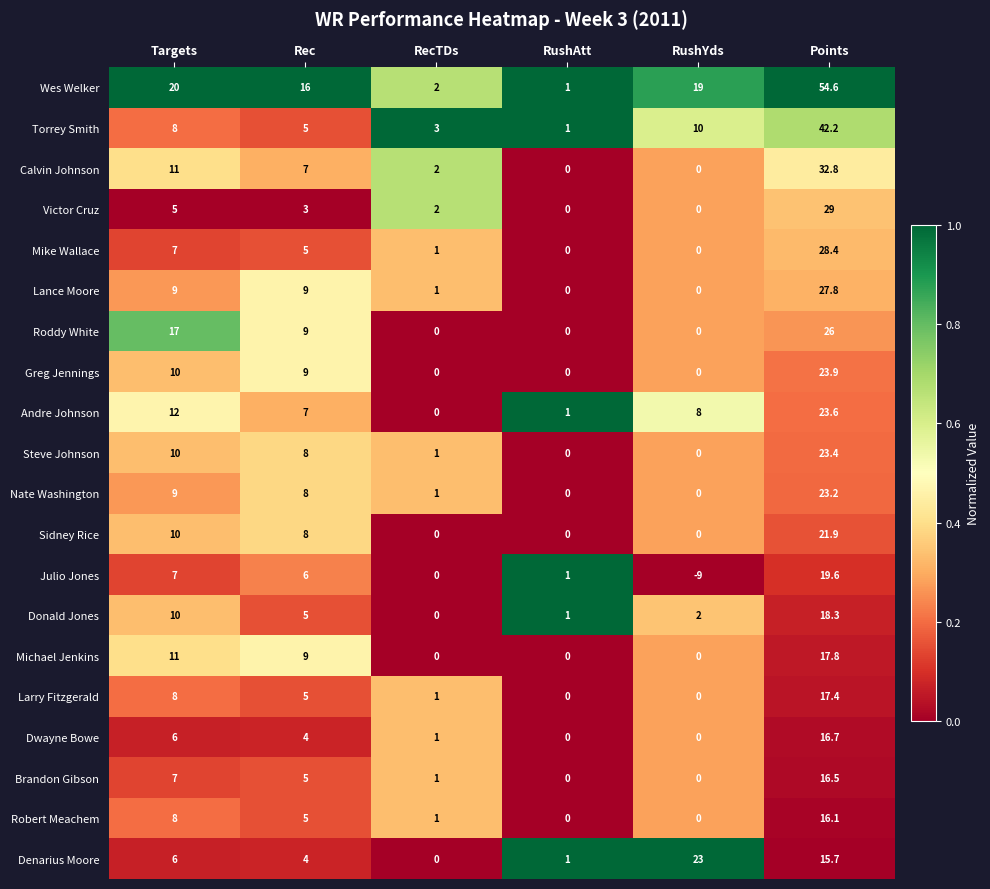

List the series in order of their peak value, lowest first.

Robert Meachem, Brandon Gibson, Dwayne Bowe, Larry Fitzgerald, Michael Jenkins, Donald Jones, Julio Jones, Sidney Rice, Denarius Moore, Nate Washington, Steve Johnson, Andre Johnson, Greg Jennings, Roddy White, Lance Moore, Mike Wallace, Victor Cruz, Calvin Johnson, Torrey Smith, Wes Welker